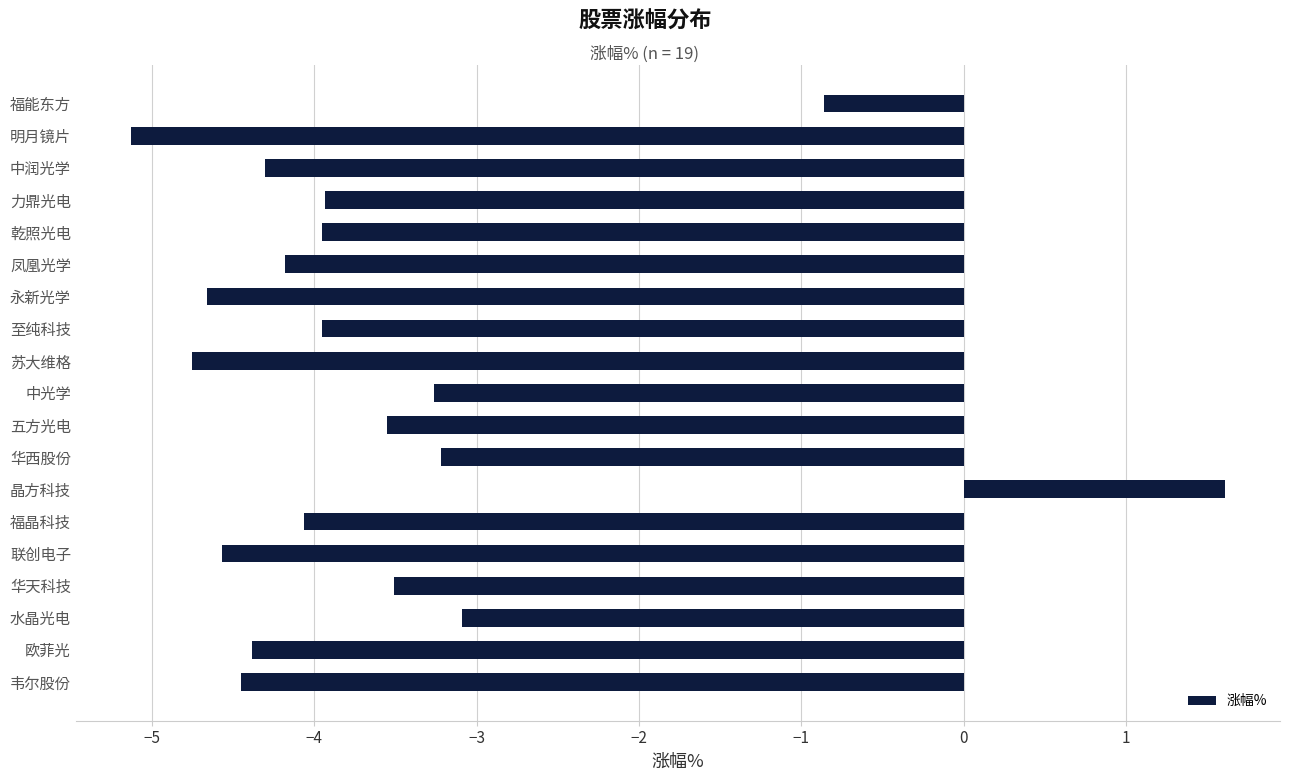

What is the average value?

-3.6